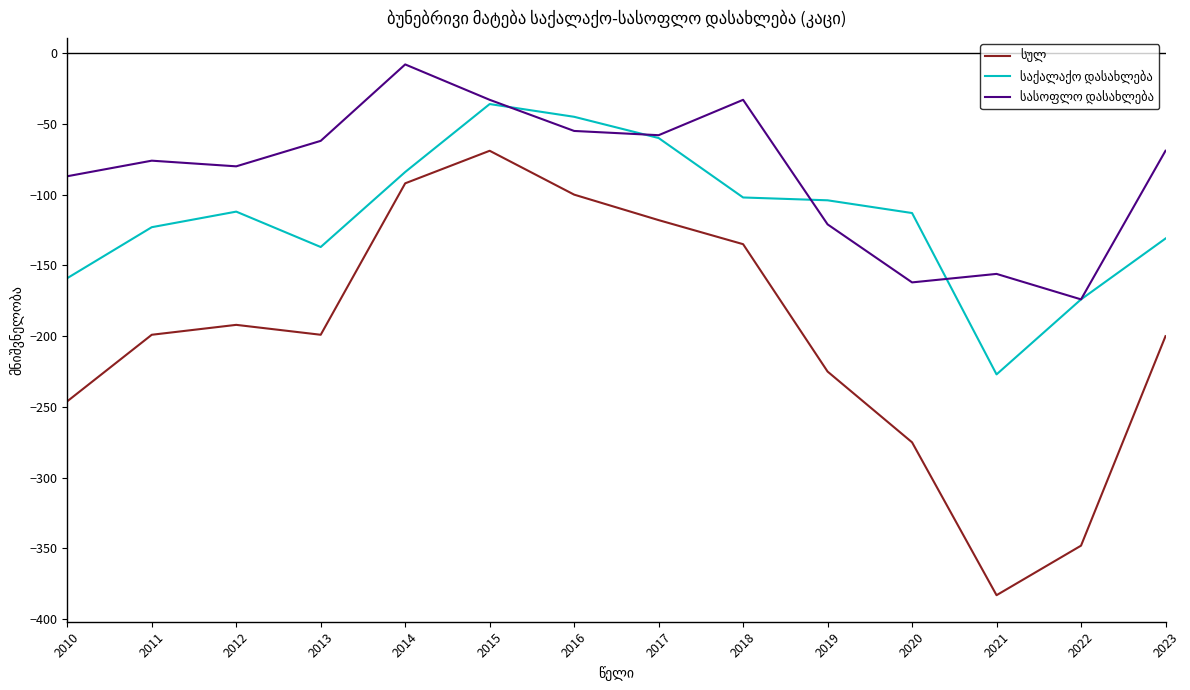

At which category is the sum across all series the highest?

2015